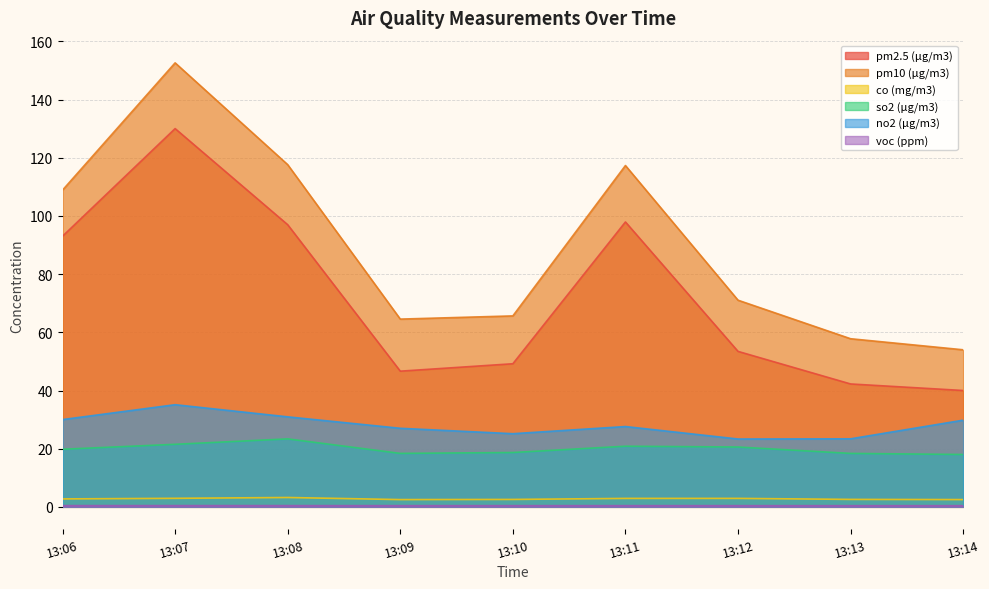

Which series has the largest range (max minus min)?

pm10 (μg/m3)